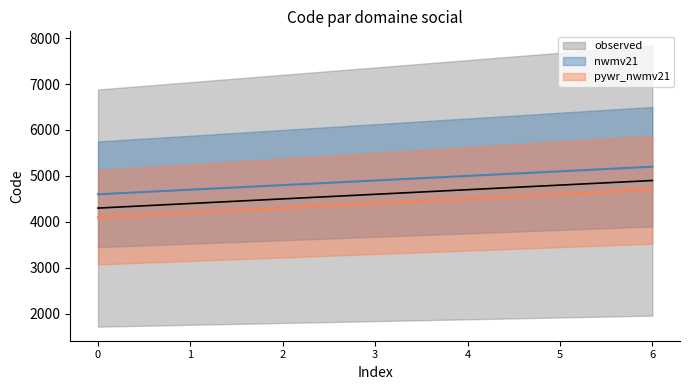

True or false: observed and nwmv21 intersect in this chart.

False